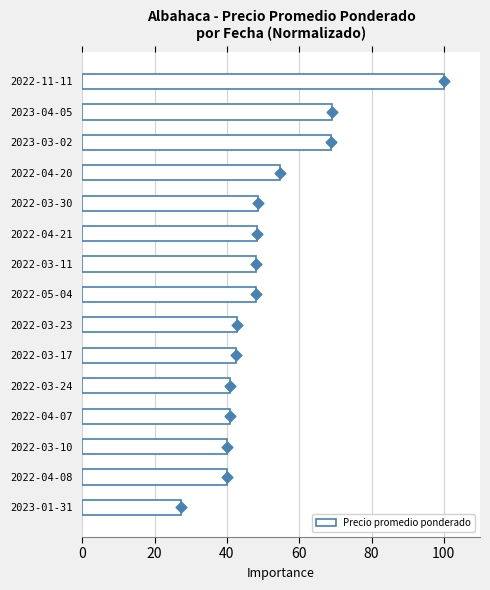

The value of Precio promedio ponderado at 2023-03-02 is 68.9. True or false?

True